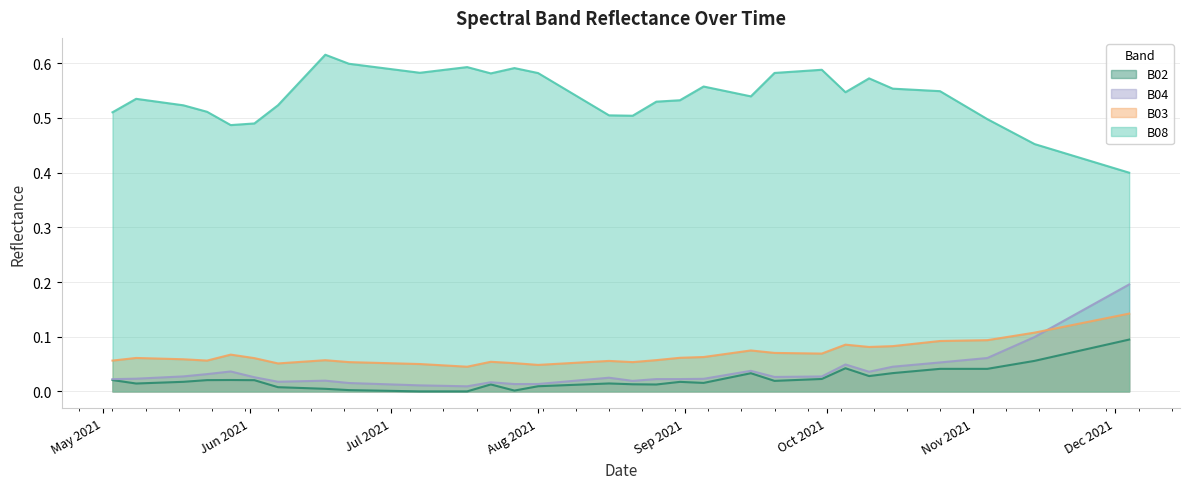

In B03, how many points are higher than both neighbors (excluding endpoints)?

7